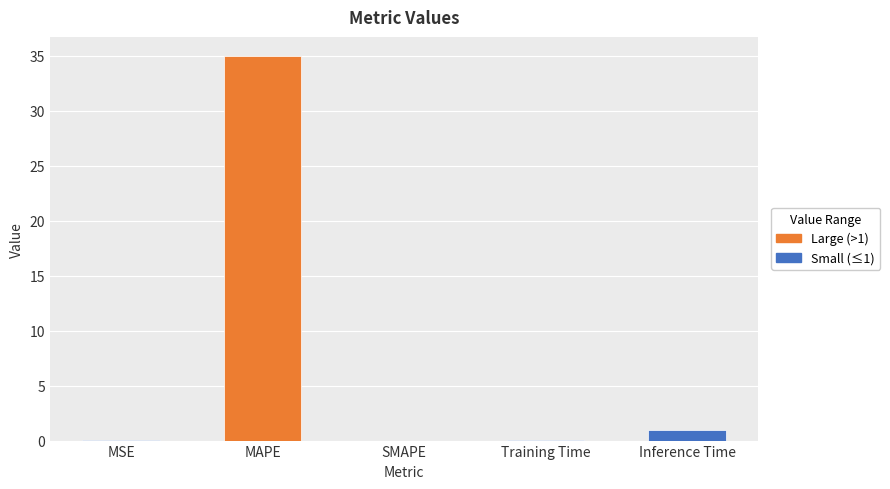

Is it true that the value at Training Time is 0.1?

False